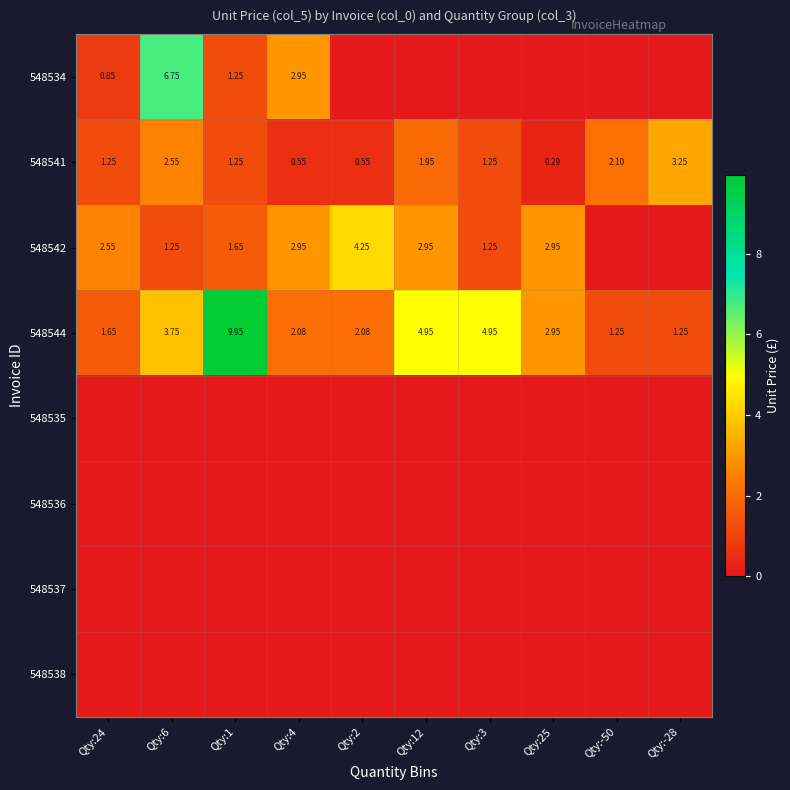

How many values in the 548544 series exceed 2?

7